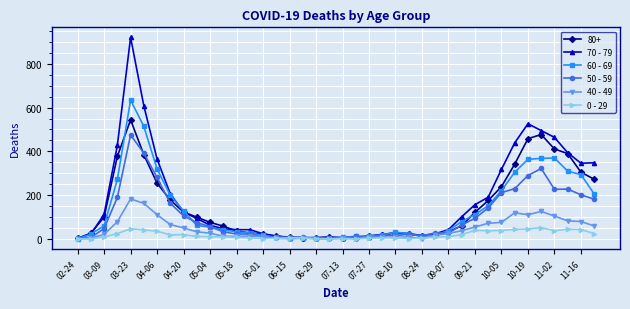

List the series in order of their peak value, lowest first.

0 - 29, 40 - 49, 50 - 59, 80+, 60 - 69, 70 - 79